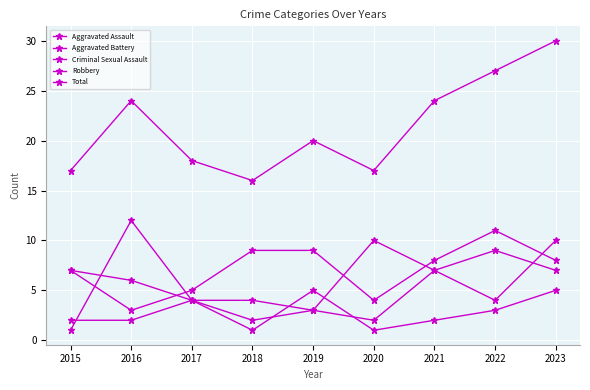

What is the value of the Robbery point at the 7th from the left?

7